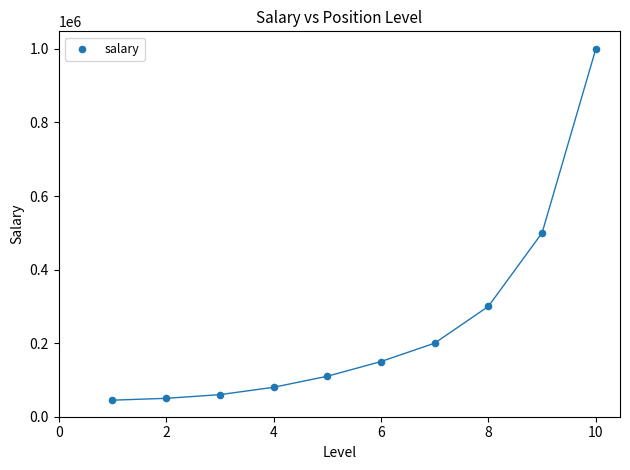

What is the range of X values (max minus min)?

9